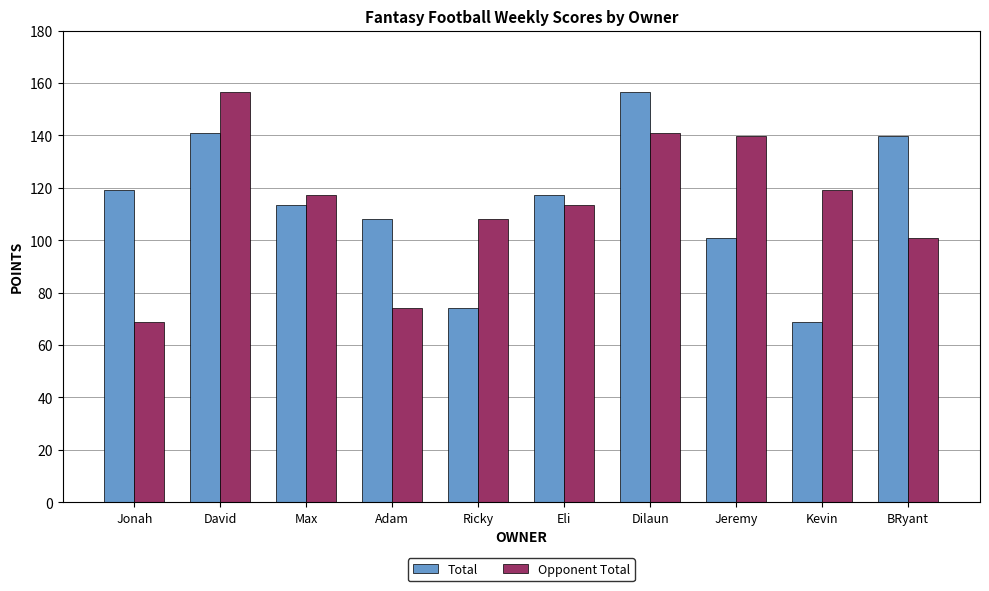

What is the value of the Opponent Total bar at the 6th from the left?

113.5